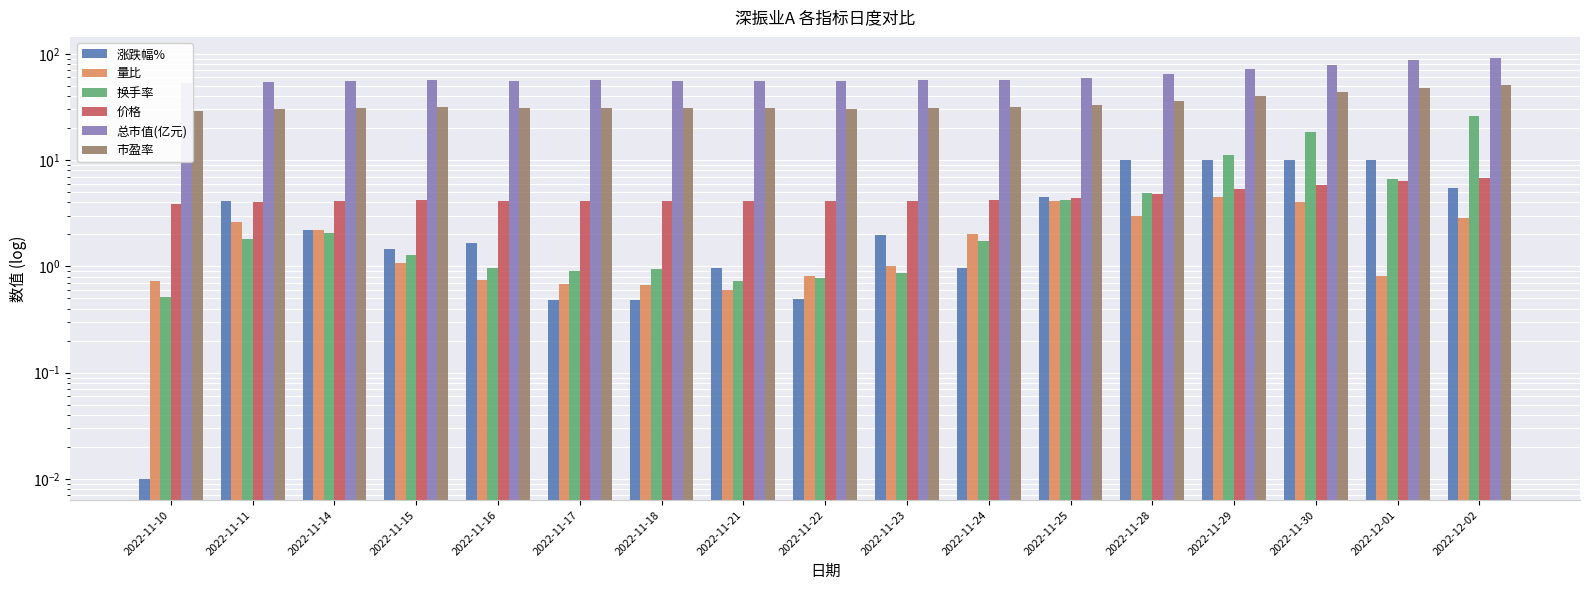

What is the maximum value for 价格?

6.8